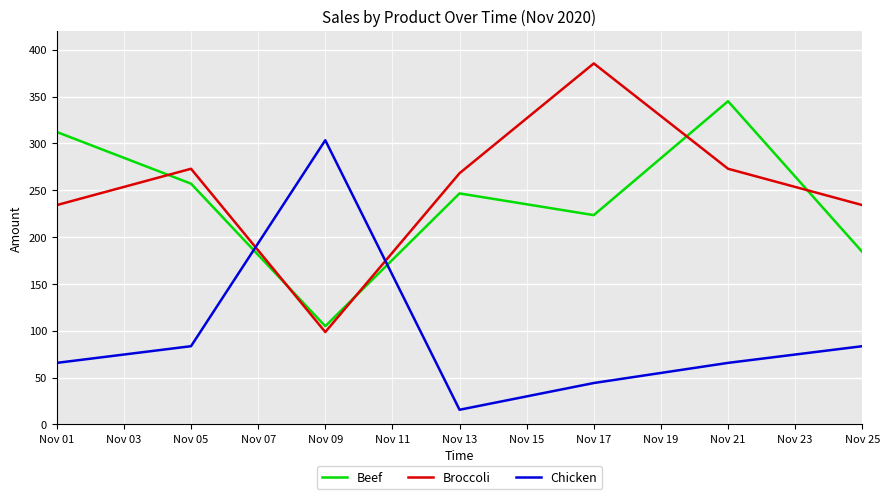

True or false: Beef and Broccoli cross at least once.

True